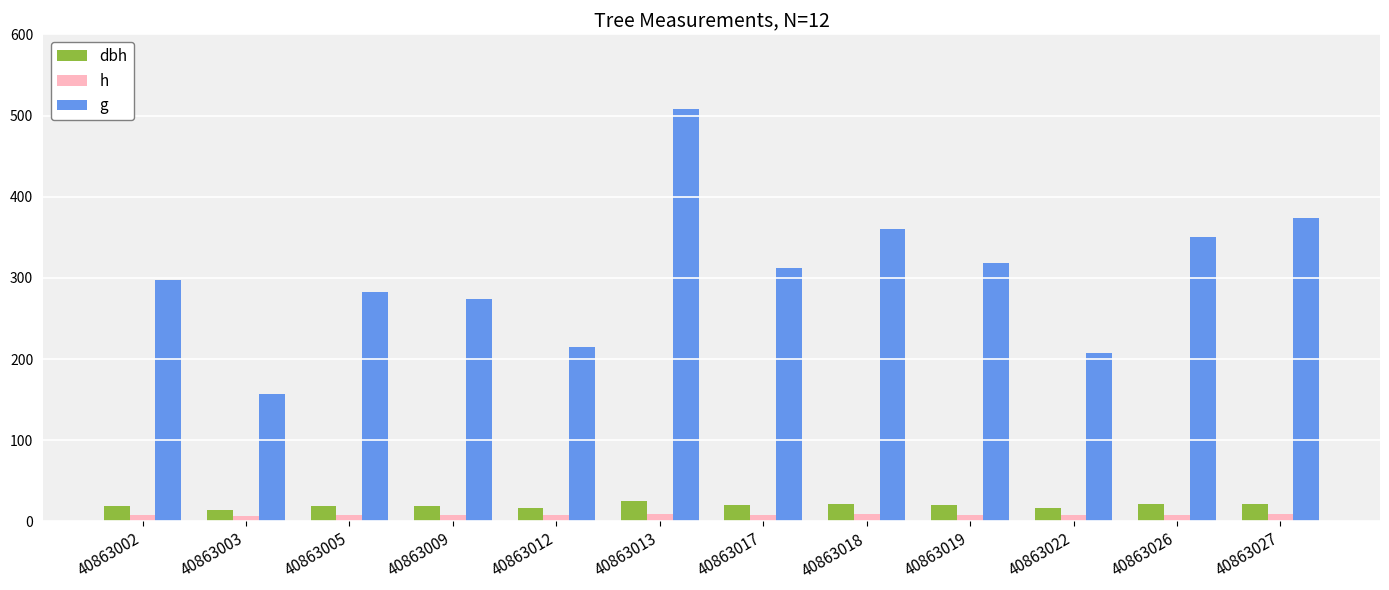

Which series has the widest spread of values?

g